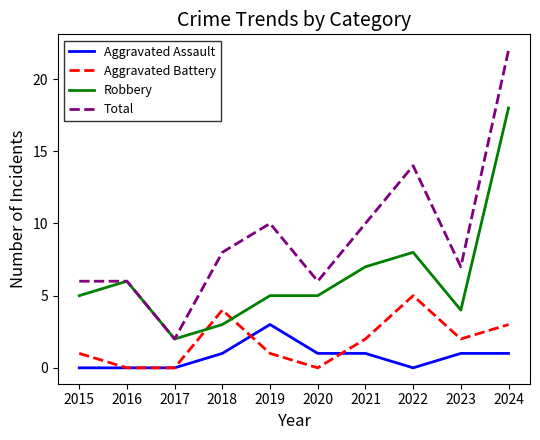

Which series changed the most between 2023 and 2024?

Total